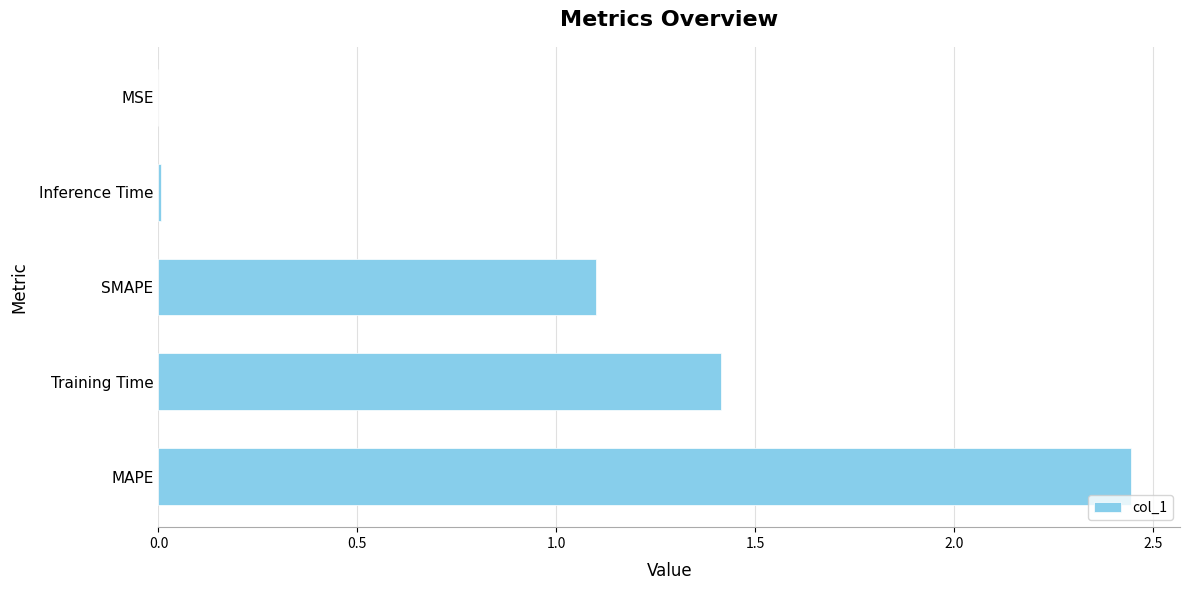

Which category has the highest value across all series?

MAPE